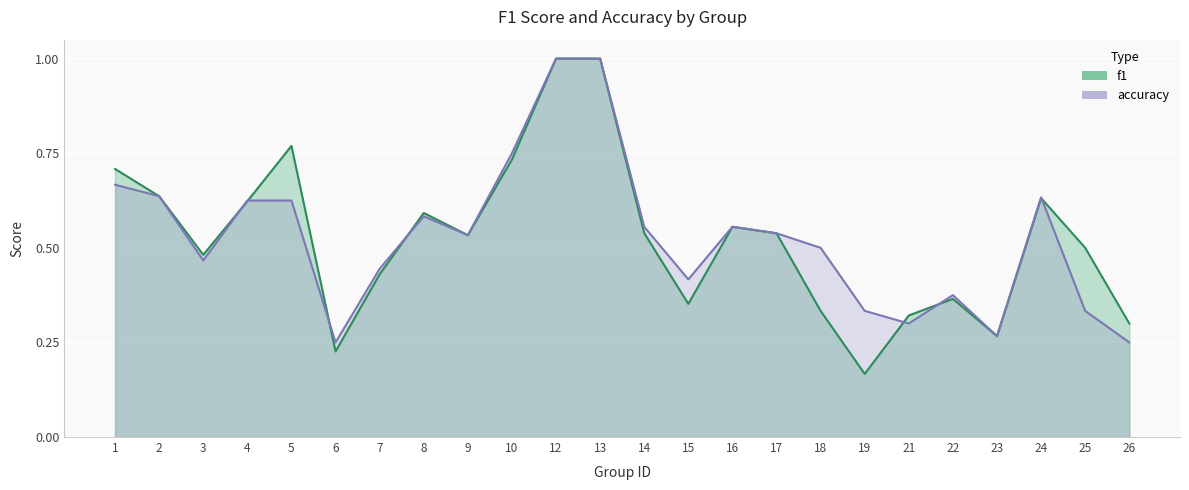

Rank the series by their maximum value, from highest to lowest.

f1, accuracy